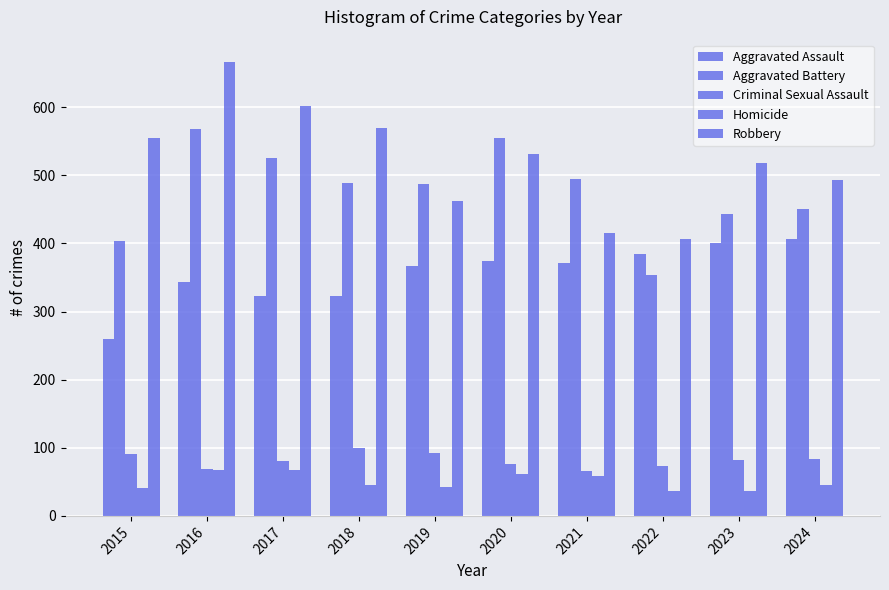

Rank the categories by Homicide value from lowest to highest.

2022, 2023, 2015, 2019, 2024, 2018, 2021, 2020, 2016, 2017